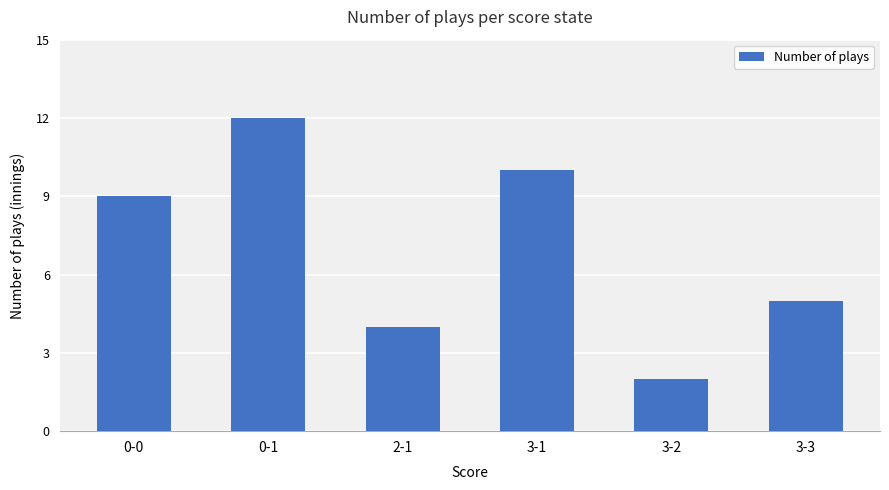

Read the value at 0-0.

9